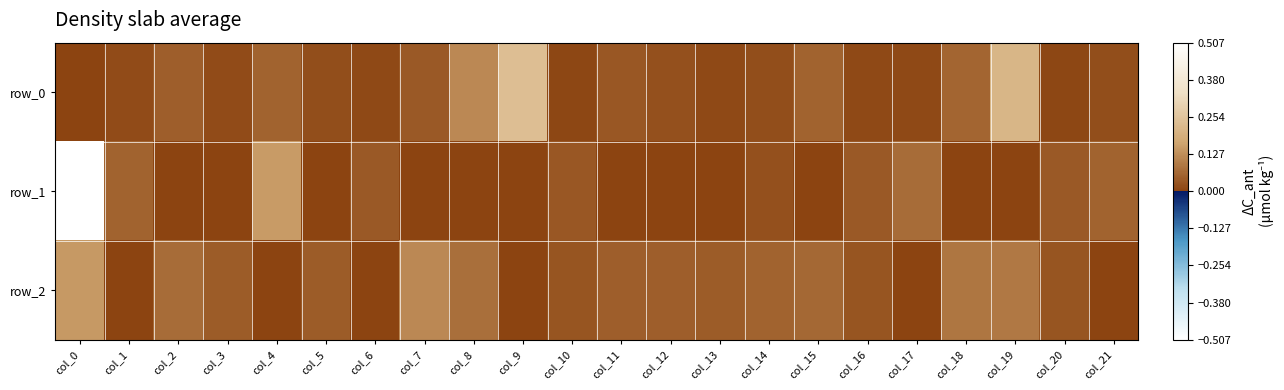

Reading left to right, what are all the values shown in this chart?

row_0: 0.0	0.0	0.0	0.0	0.1	0.0	0.0	0.0	0.1	0.2	0.0	0.0	0.0	0.0	0.0	0.1	0.0	0.0	0.1	0.2	0.0	0.0
row_1: 0.5	0.1	-0.0	-0.0	0.1	-0.0	0.0	-0.0	-0.0	-0.0	0.0	-0.0	-0.0	-0.0	0.0	-0.0	0.0	0.1	-0.0	-0.0	0.0	0.1
row_2: 0.1	-0.0	0.1	0.0	-0.0	0.0	-0.0	0.1	0.1	-0.0	0.0	0.0	0.0	0.0	0.1	0.1	0.0	-0.0	0.1	0.1	0.0	-0.0